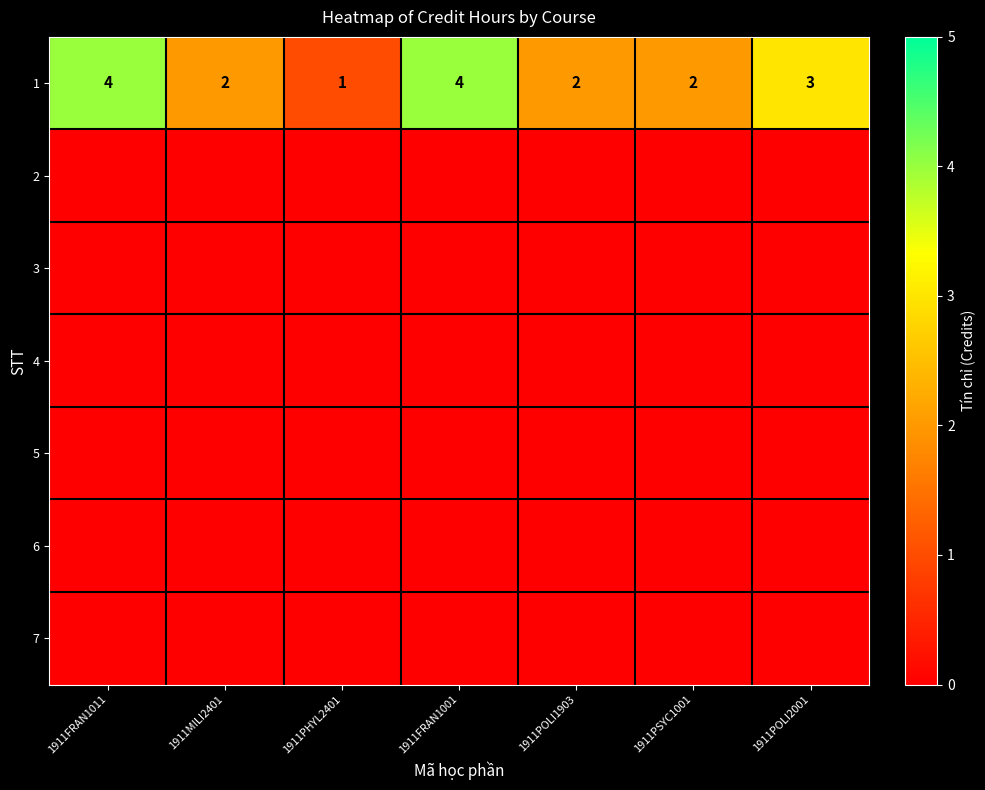

What is the sum of the 1 values at 1911POLI1903 and 1911FRAN1011?

6